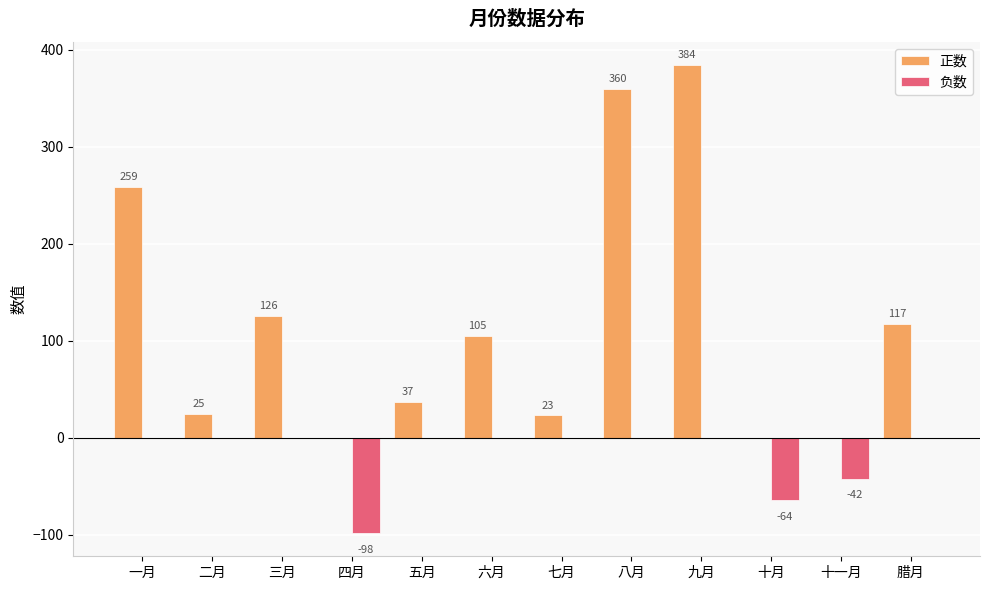

Is it true that 负数 equals -98 at 四月?

True